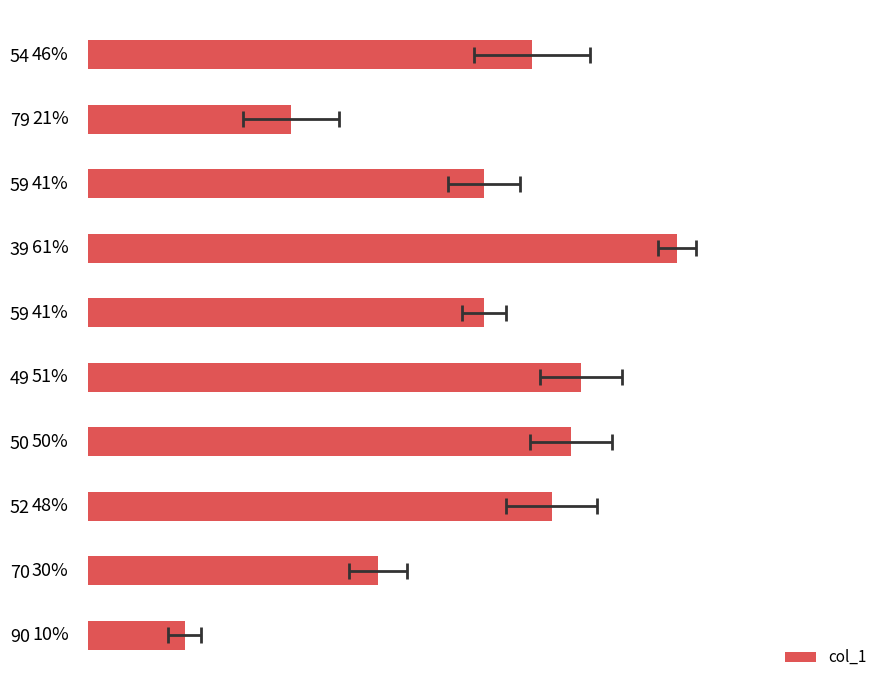

Is it true that the value at 59 is 9?

False